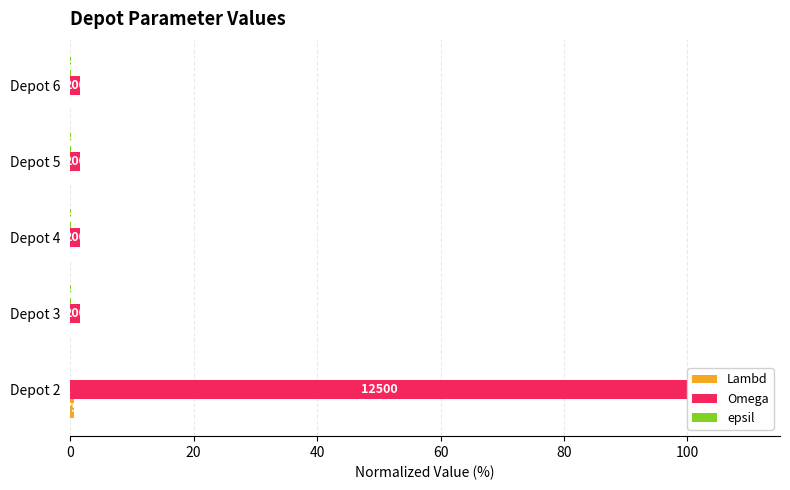

Is it true that Omega equals 1.6 at 60?

True